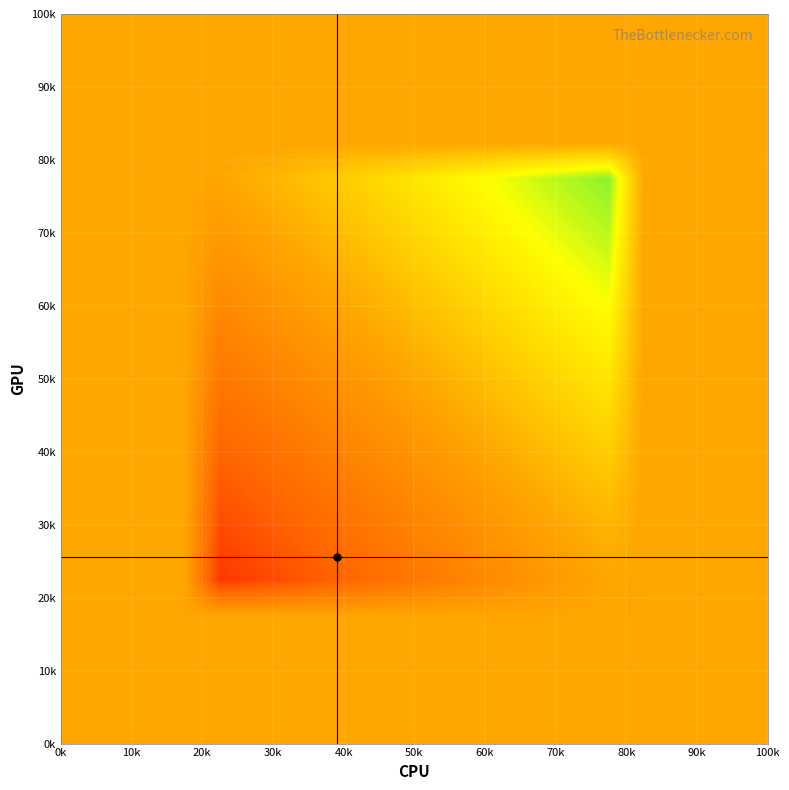

Count the number of categories in the chart.

20